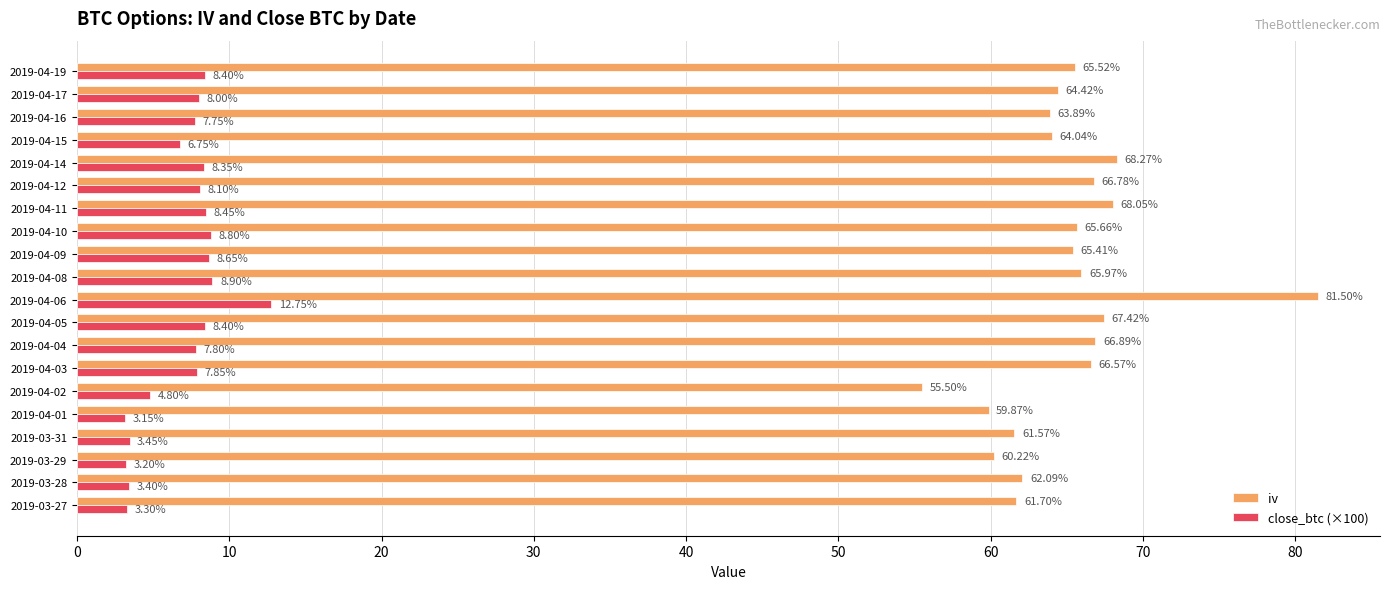

What is the sum of the iv values at 2019-04-06 and 2019-04-16?

145.4